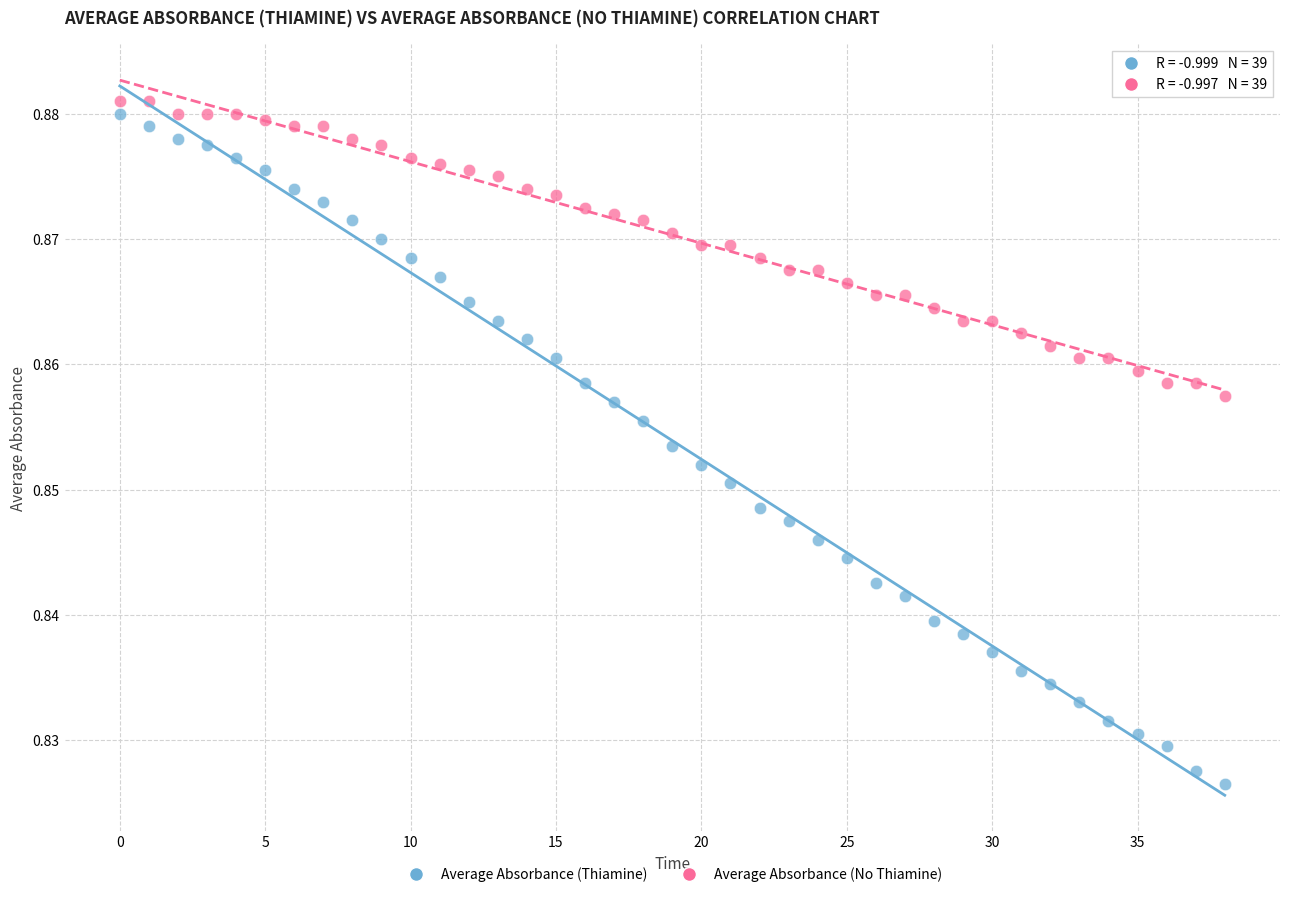

Which series reaches the minimum Y coordinate?

Average Absorbance (Thiamine)